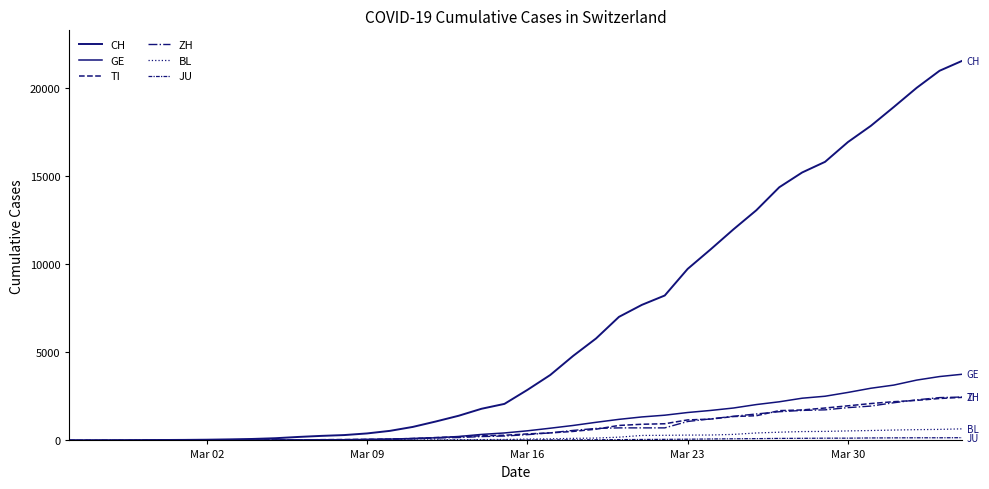

Does the chart display data point markers on the line(s)?

No